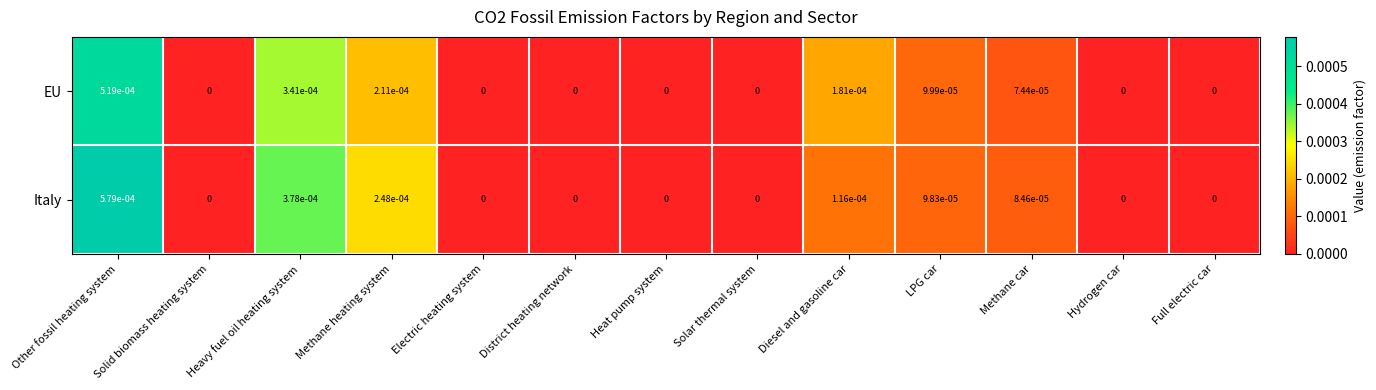

Is the value of Italy at Heavy fuel oil heating system greater than the value of EU at Other fossil heating system?

No